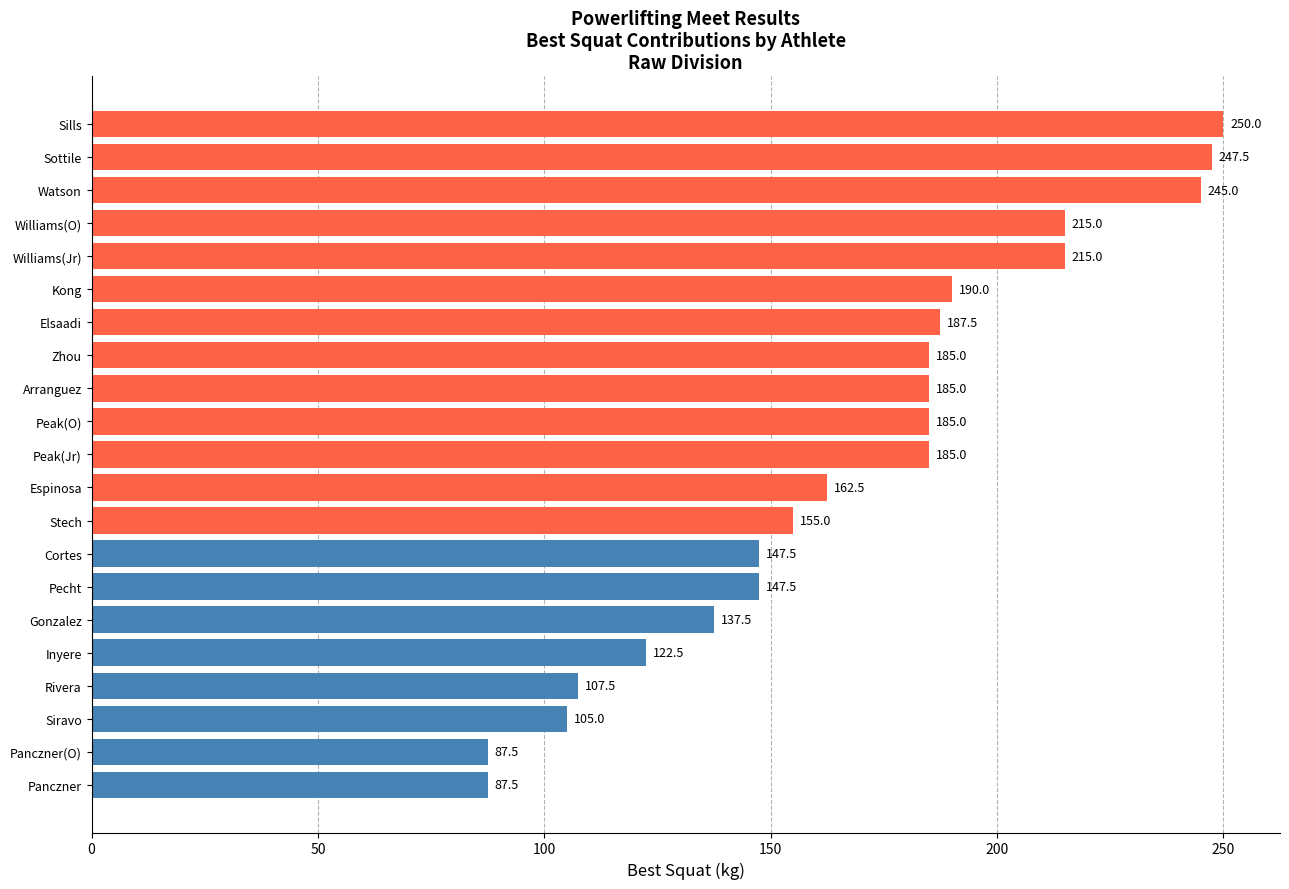

What is the maximum value shown in the chart?

250.0